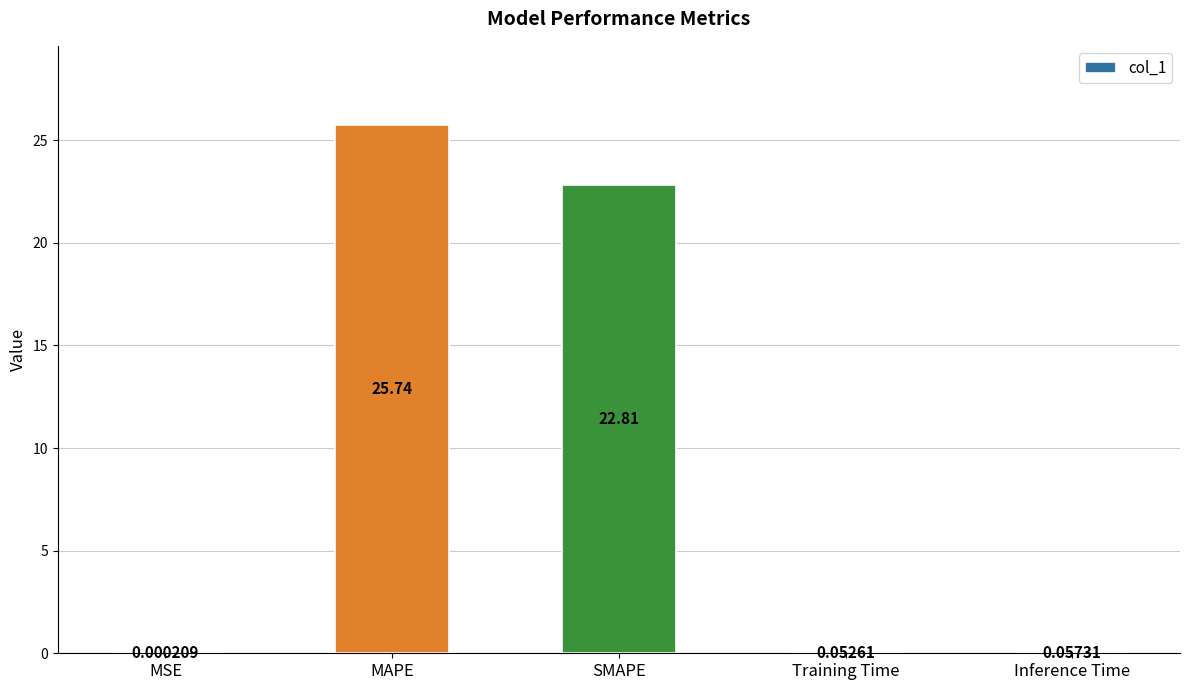

Which has a higher value, Inference Time or MSE?

Inference Time